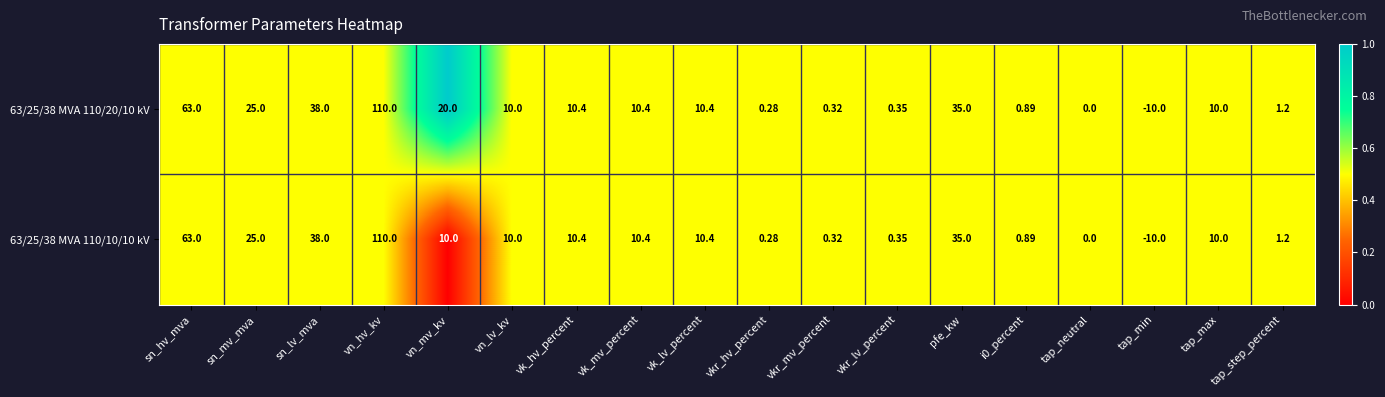

At which category is the sum across all series the highest?

vn_hv_kv